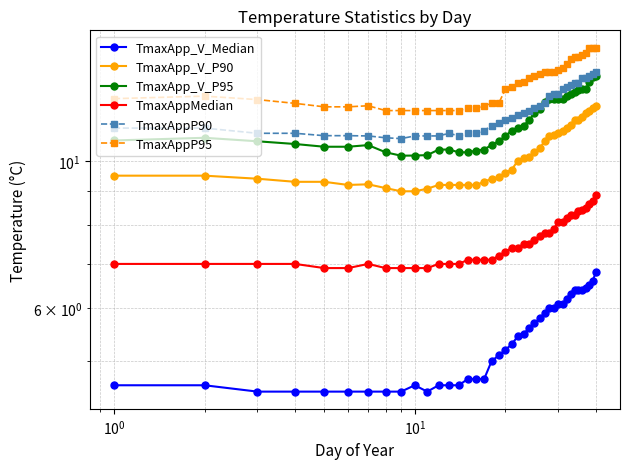

Does the chart display data point markers on the line(s)?

Yes